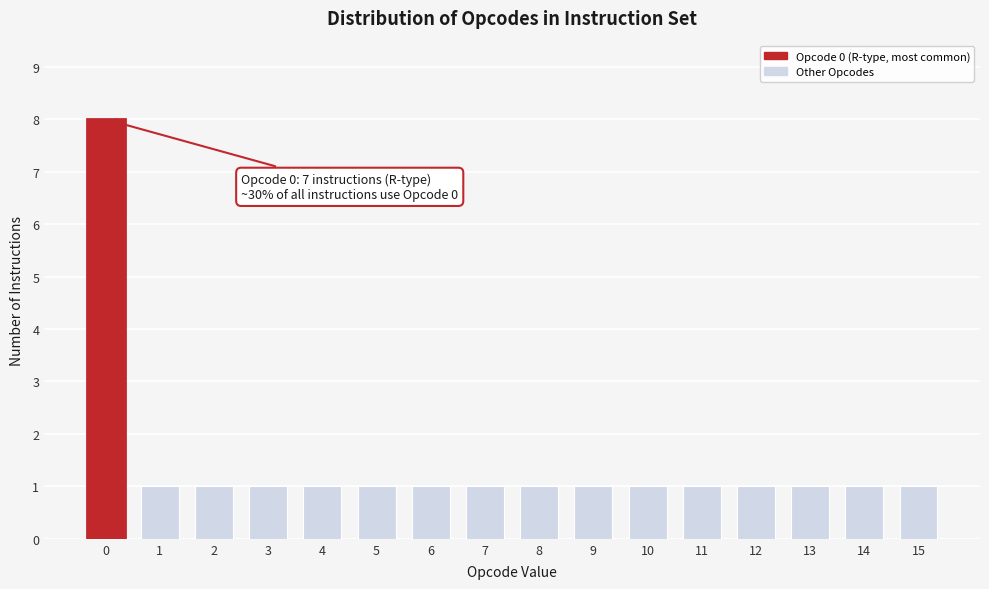

Reading left to right, what are all the values shown in this chart?

0=8	1=1	2=1	3=1	4=1	5=1	6=1	7=1	8=1	9=1	10=1	11=1	12=1	13=1	14=1	15=1